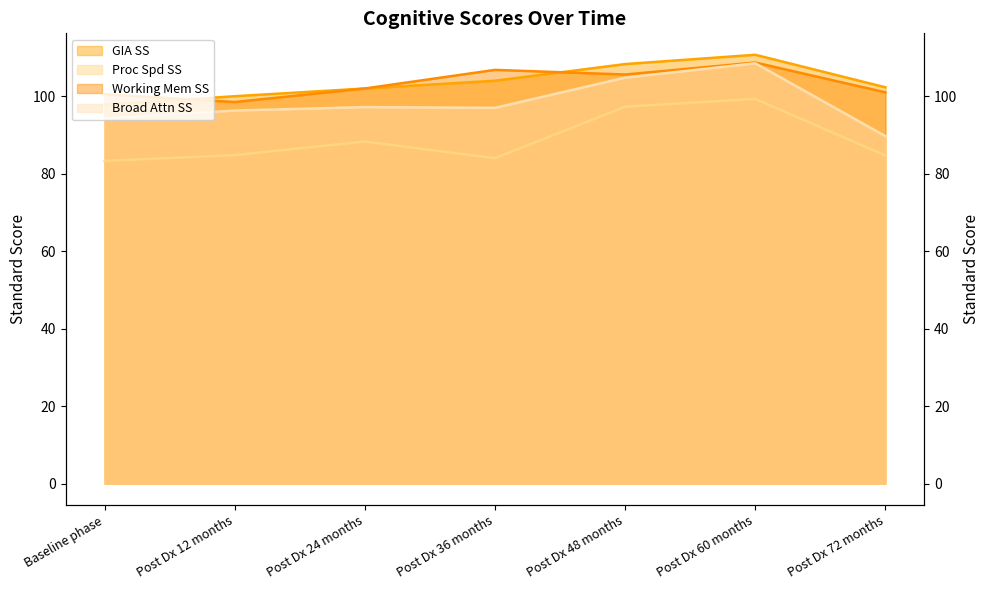

True or false: Broad Attn SS and Proc Spd SS intersect in this chart.

False